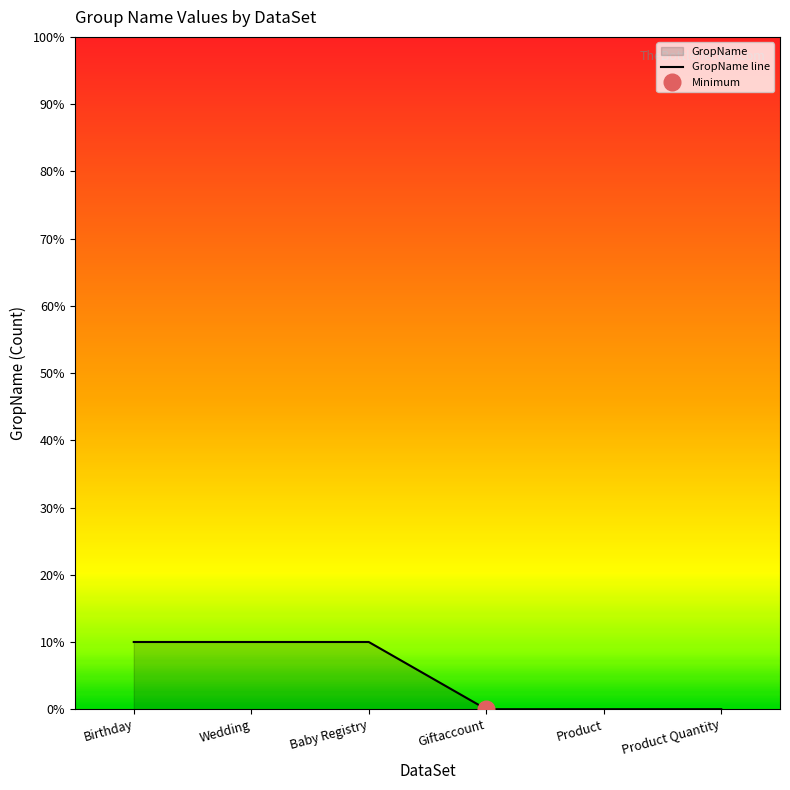

Rank the categories by value from highest to lowest.

Birthday, Wedding, Baby Registry, Giftaccount, Product, Product Quantity